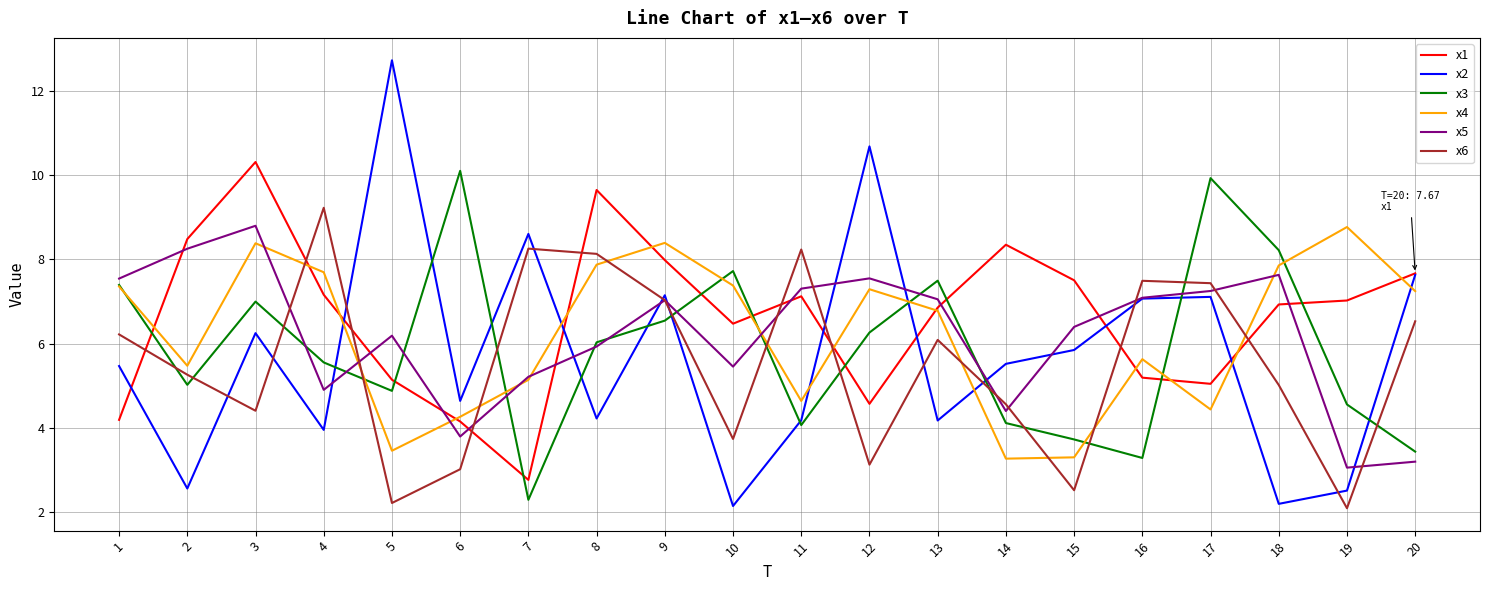

What is the sum of all x5 values?

124.0